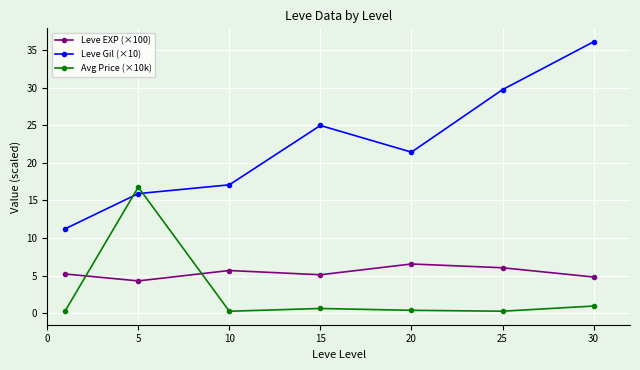

Does the chart have visible grid lines?

Yes